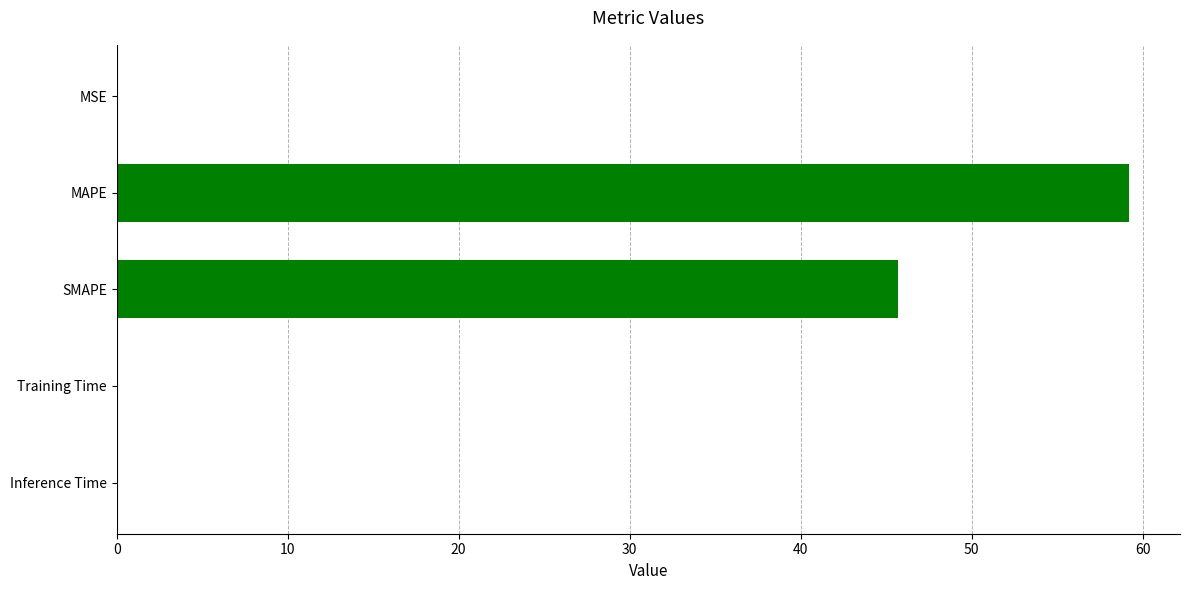

What is the greatest value displayed?

59.2